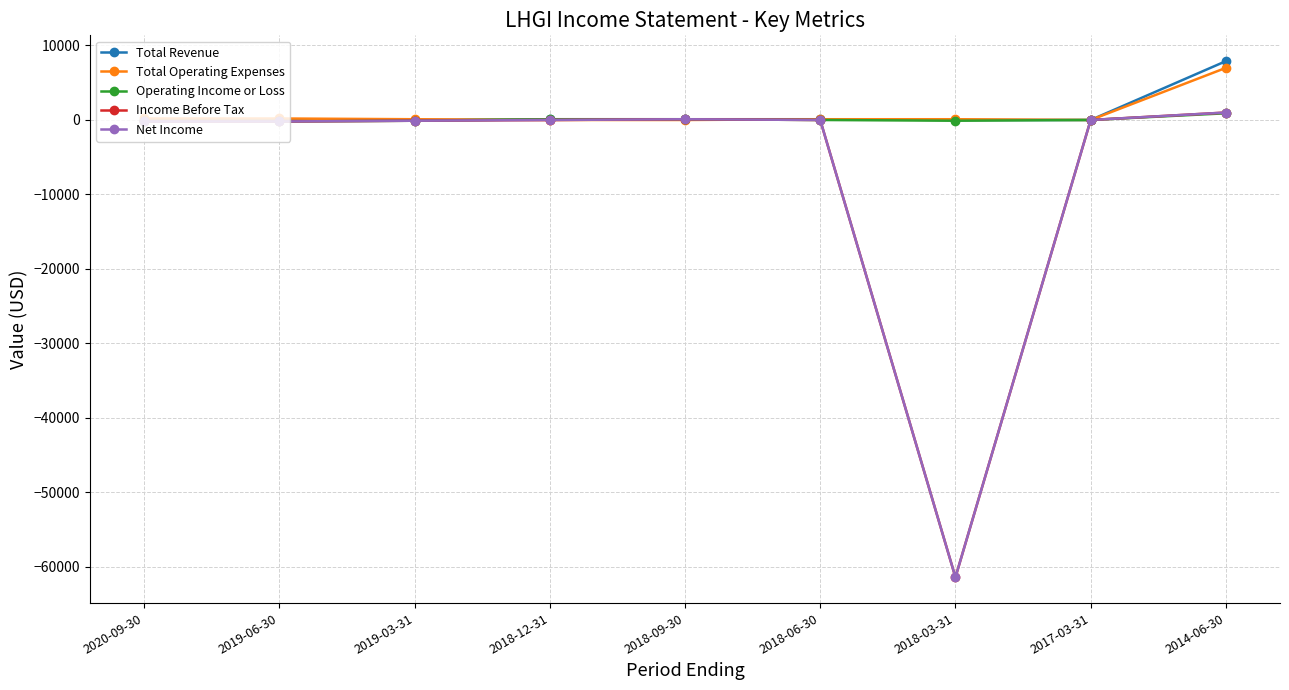

What is the difference between the second highest and minimum values in the Total Revenue series?

100